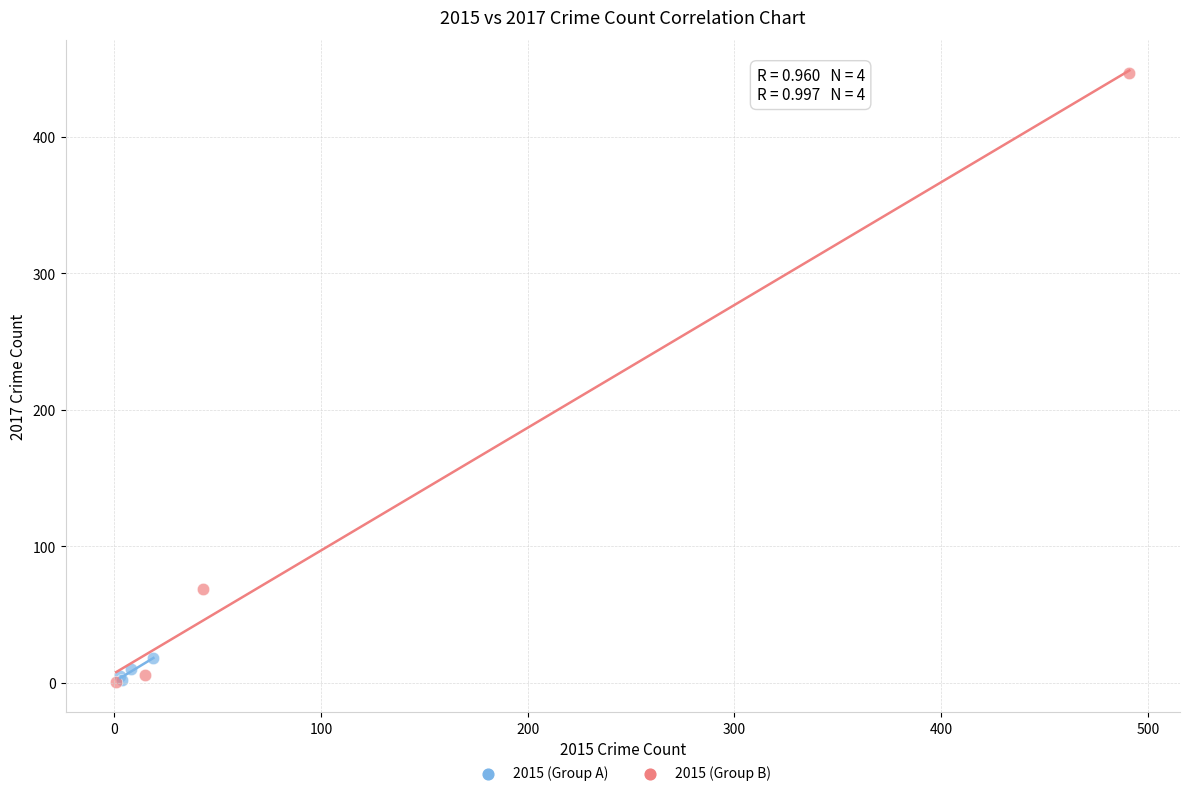

Which series has the largest Y range (max minus min)?

2015 (Group B)